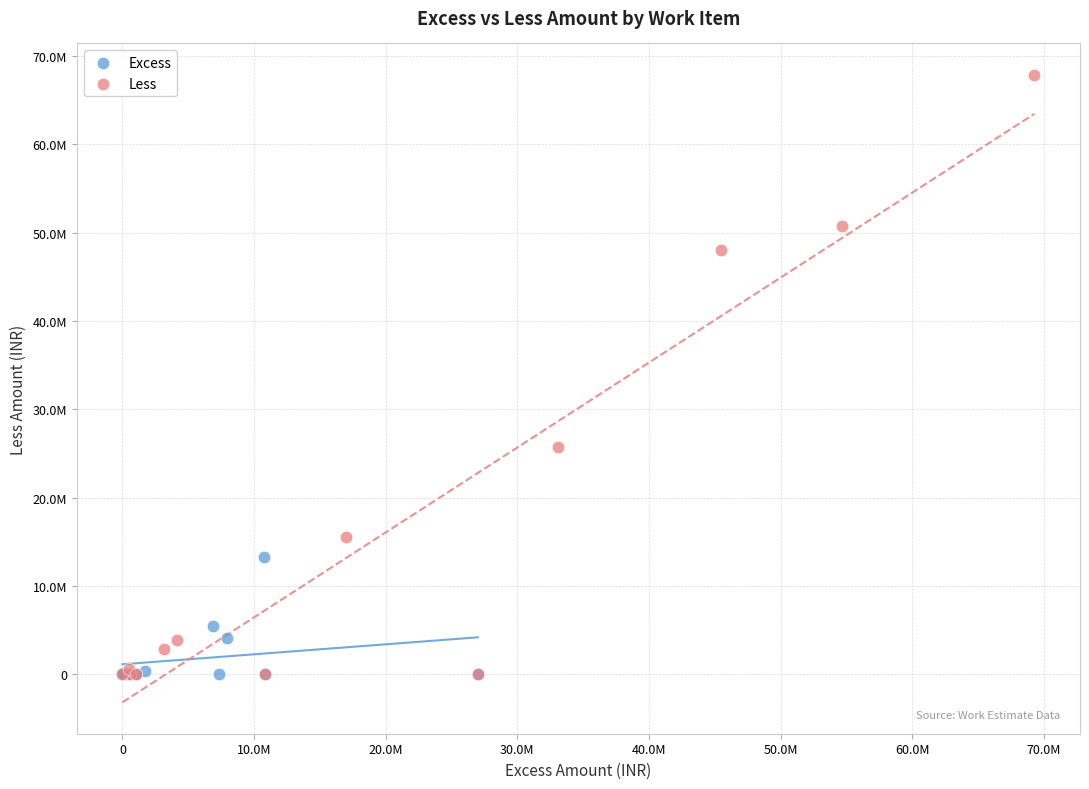

Which series contains the highest Y value?

Less